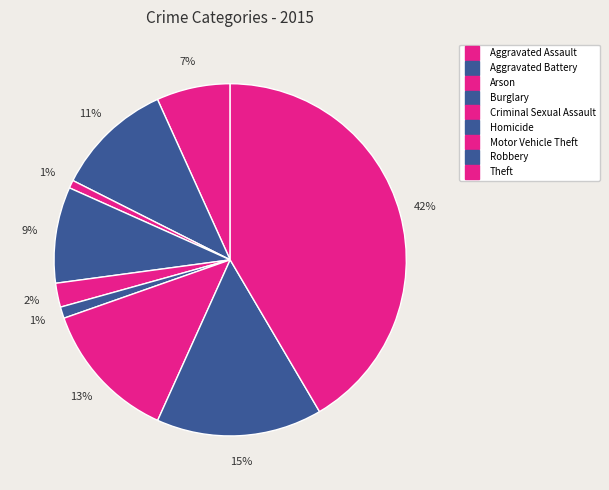

Is it true that Aggravated Battery is 11% of the pie?

True